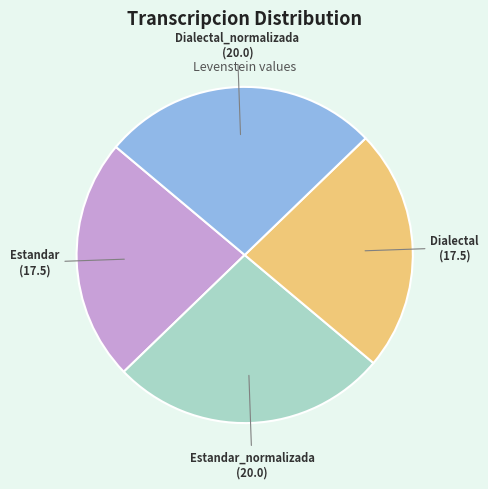

Is there any slice that represents more than half of the pie?

No